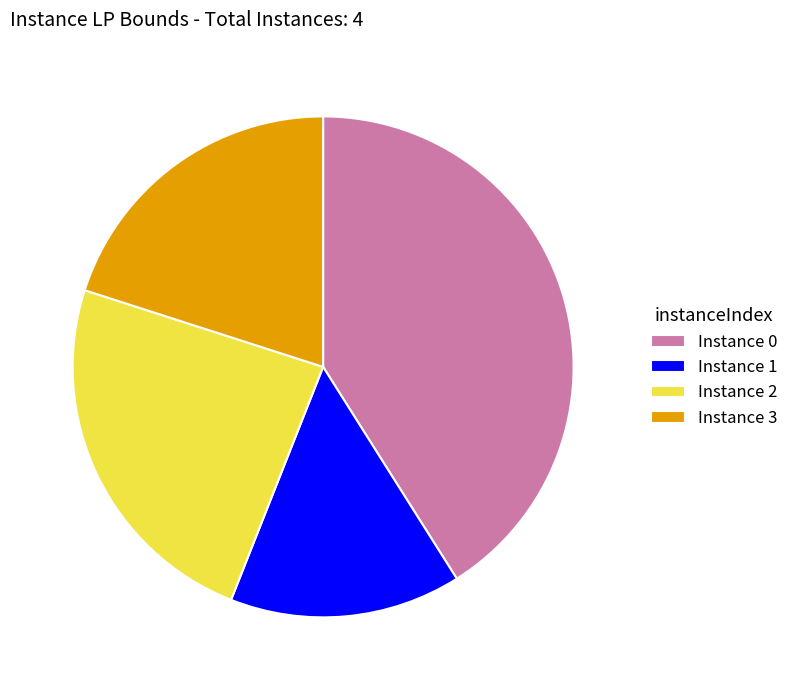

Rank the categories by value from highest to lowest.

Instance 0, Instance 2, Instance 3, Instance 1